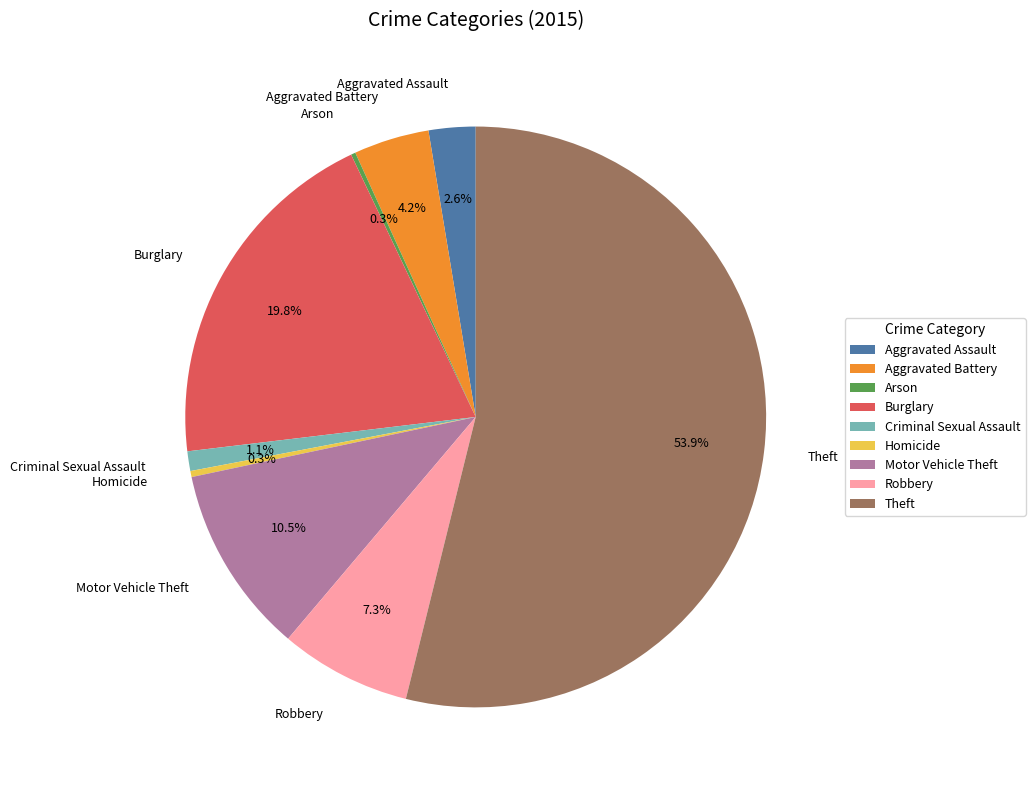

How much of the chart is everything except Burglary?

80.2%